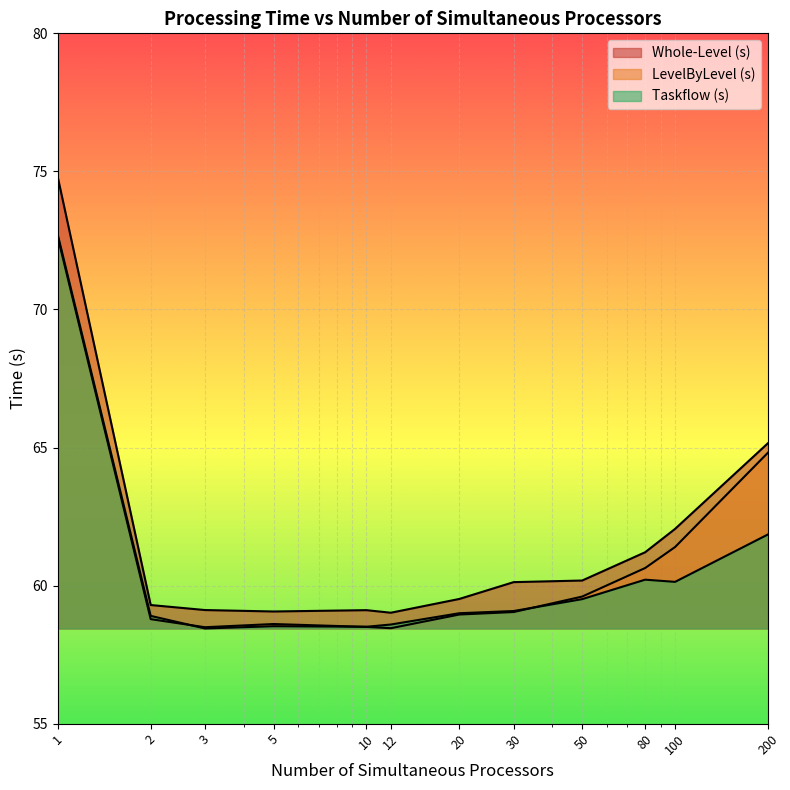

What value does the Whole-Level (s) series have at 5?

59.1